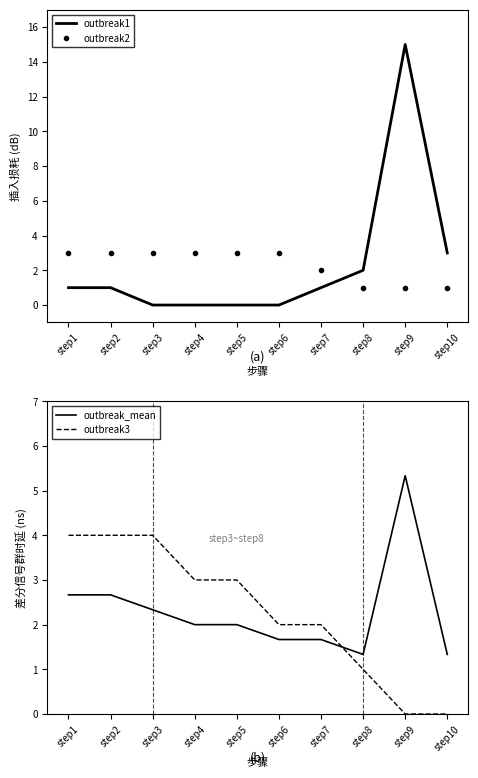

Reading left to right, list all the values displayed in this chart.

outbreak1: step1=1.0	step2=1.0	step3=0.0	step4=0.0	step5=0.0	step6=0.0	step7=1.0	step8=2.0	step9=15.0	step10=3.0
outbreak2: step1=3.0	step2=3.0	step3=3.0	step4=3.0	step5=3.0	step6=3.0	step7=2.0	step8=1.0	step9=1.0	step10=1.0
outbreak_mean: step1=2.7	step2=2.7	step3=2.3	step4=2.0	step5=2.0	step6=1.7	step7=1.7	step8=1.3	step9=5.3	step10=1.3
outbreak3: step1=4.0	step2=4.0	step3=4.0	step4=3.0	step5=3.0	step6=2.0	step7=2.0	step8=1.0	step9=0.0	step10=0.0